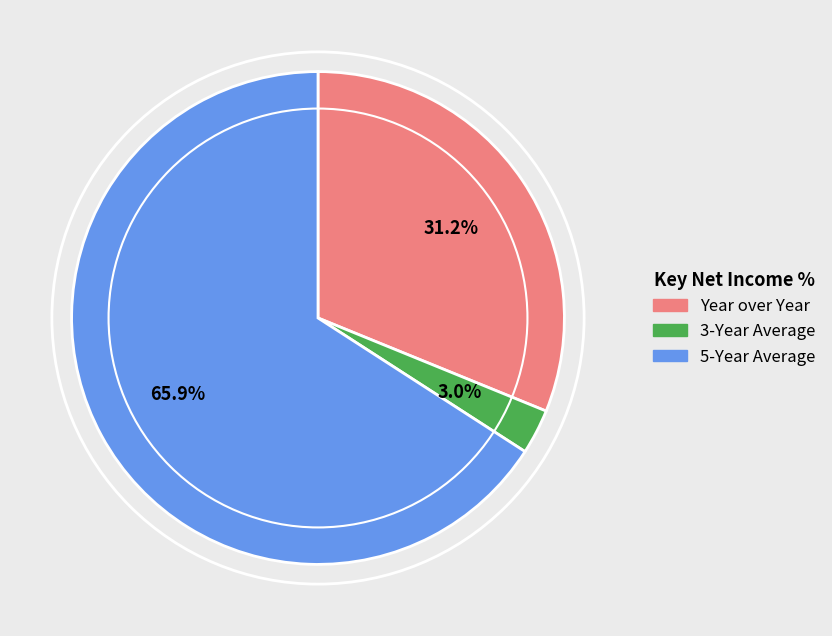

To the nearest percent, what portion does Year over Year represent?

31%